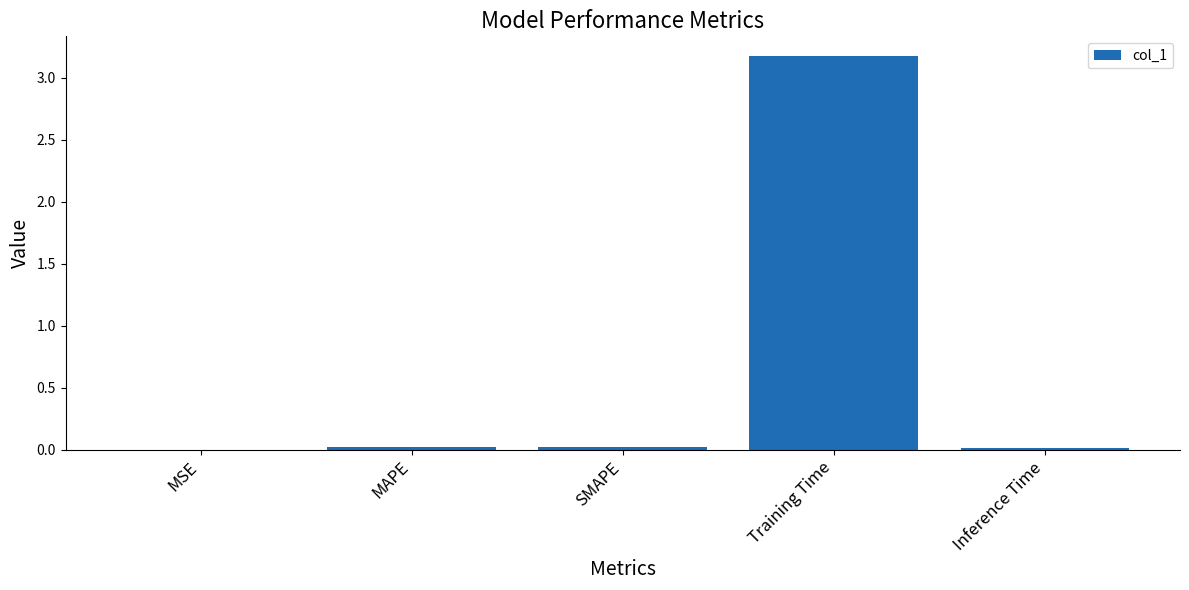

How many data points does each series have?

5